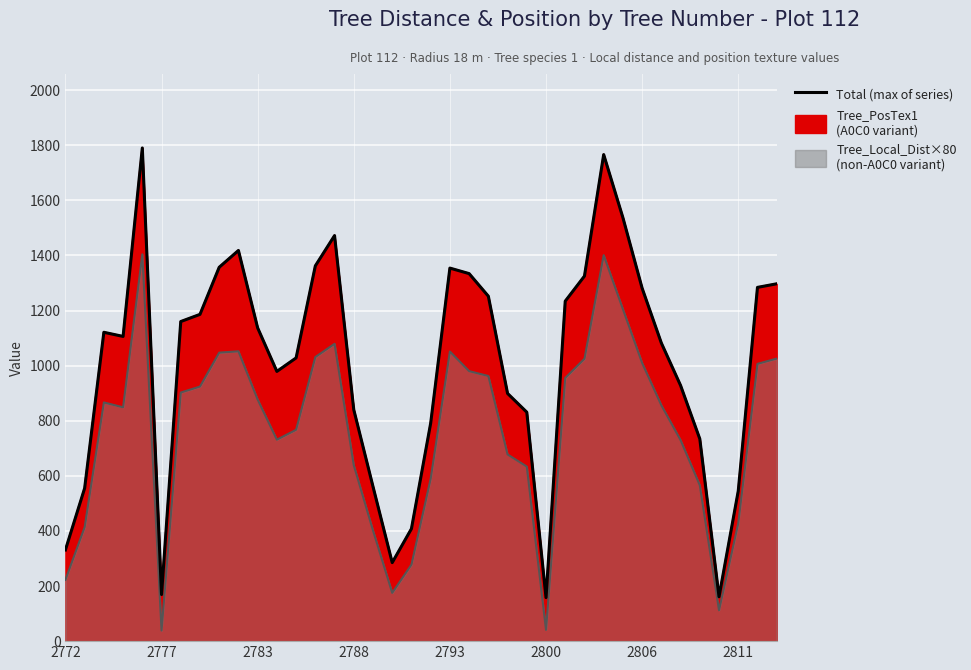

How many interior local peaks (higher than both neighbors) does the data have?

6